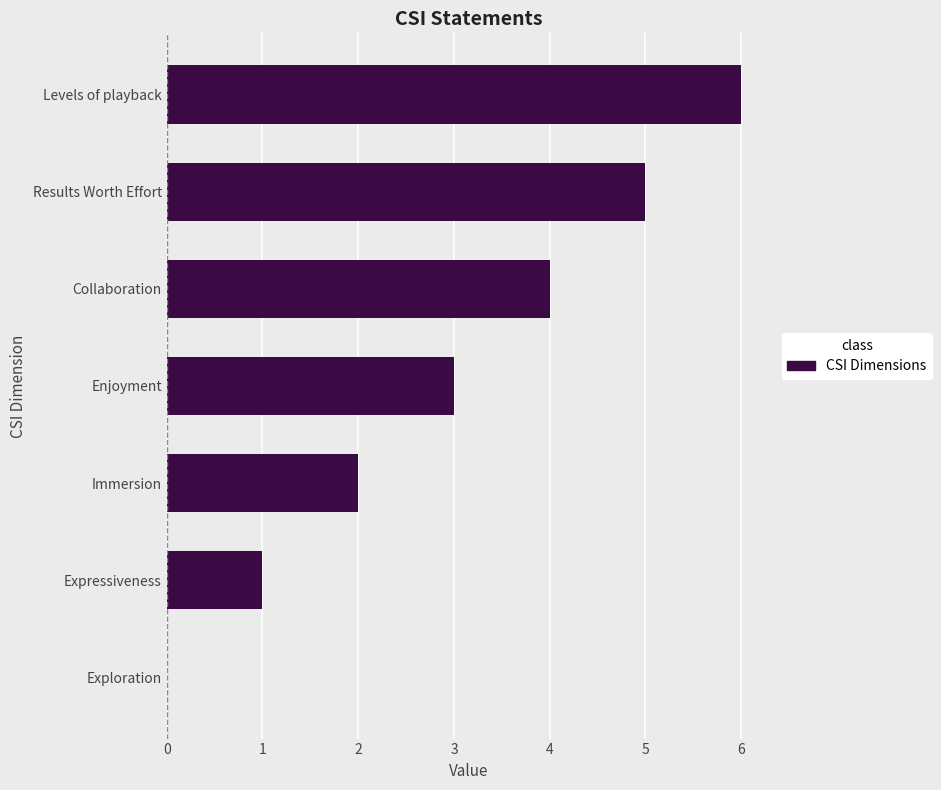

What is the ratio of the value at Levels of playback to the value at Immersion?

3.0